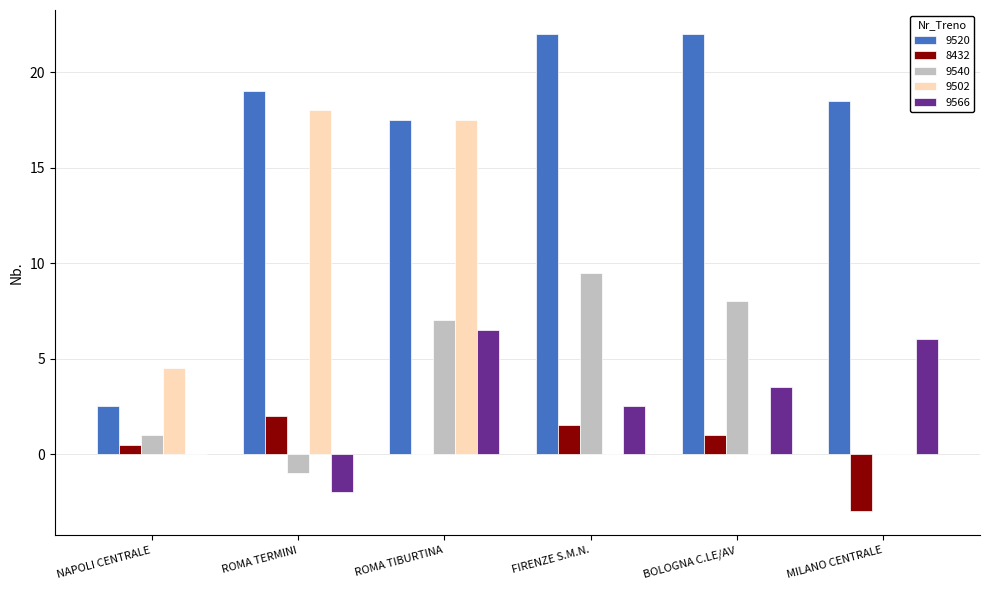

What is the total value across all series at BOLOGNA C.LE/AV?

34.5